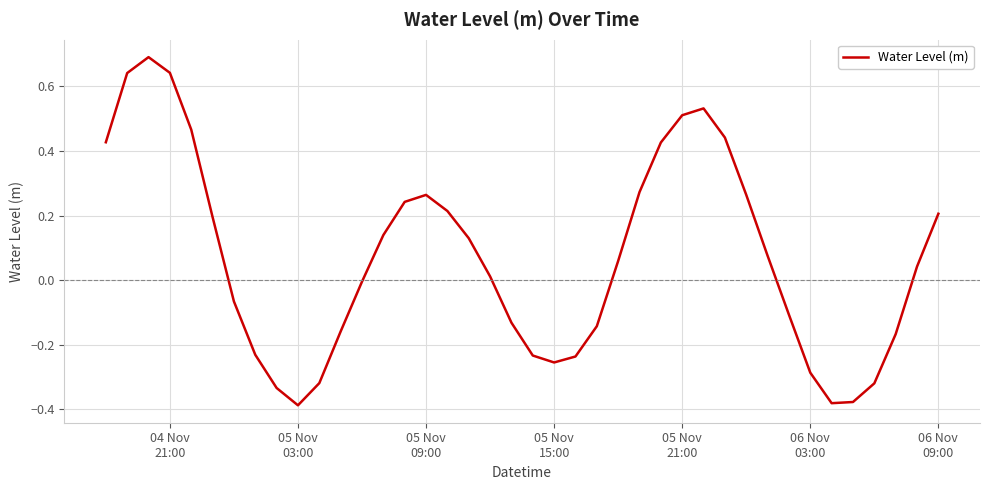

What is the difference between the maximum and minimum values?

1.1